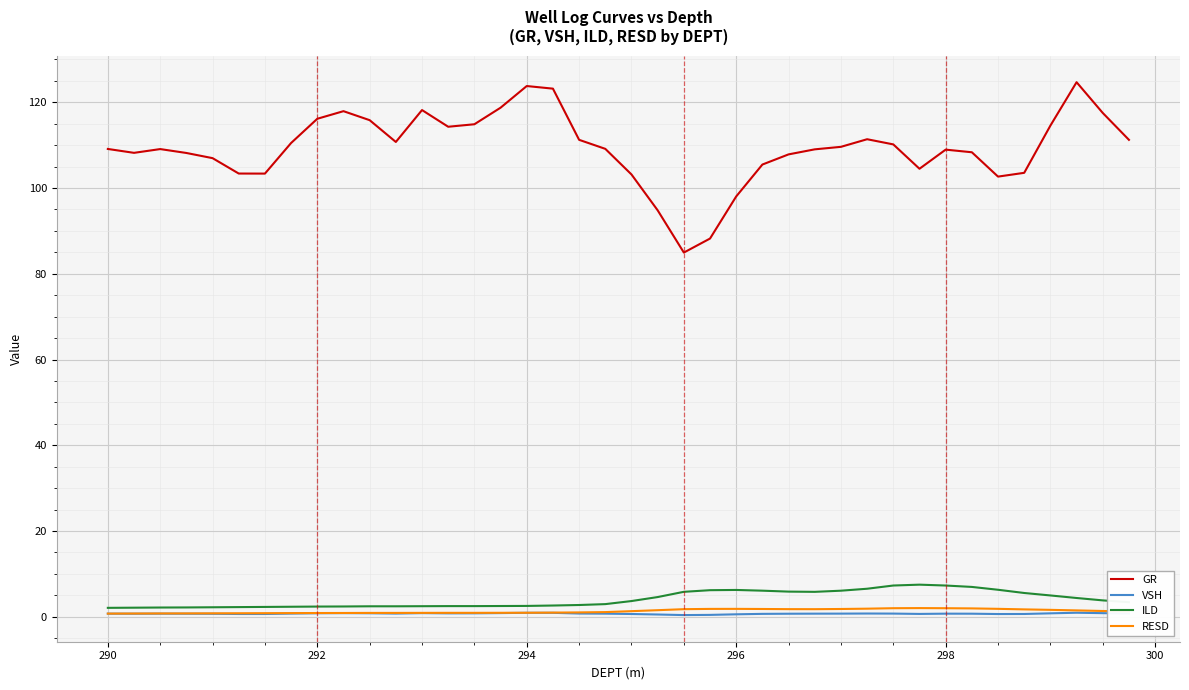

Which series has the largest total across all categories?

GR